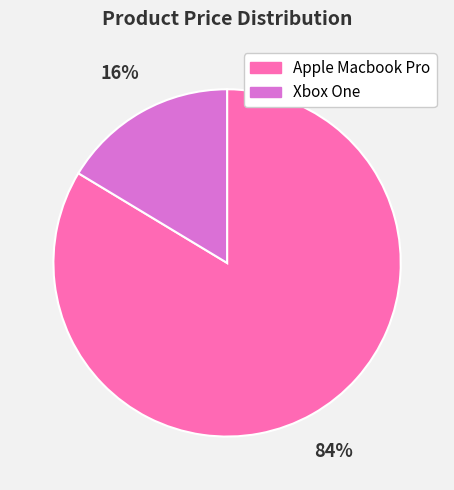

Is the sum of Xbox One and Apple Macbook Pro greater than half?

Yes